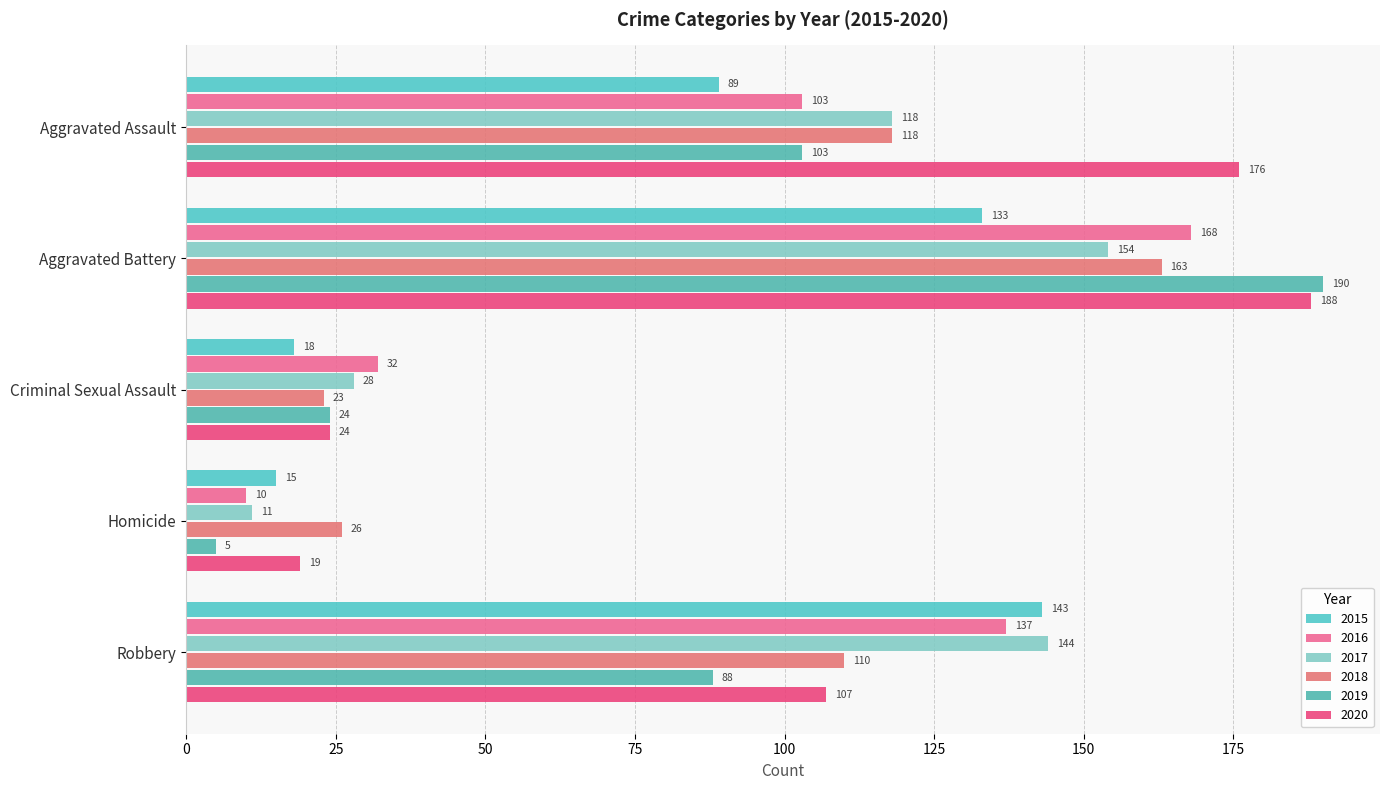

How many data points in 2018 are less than 110?

2